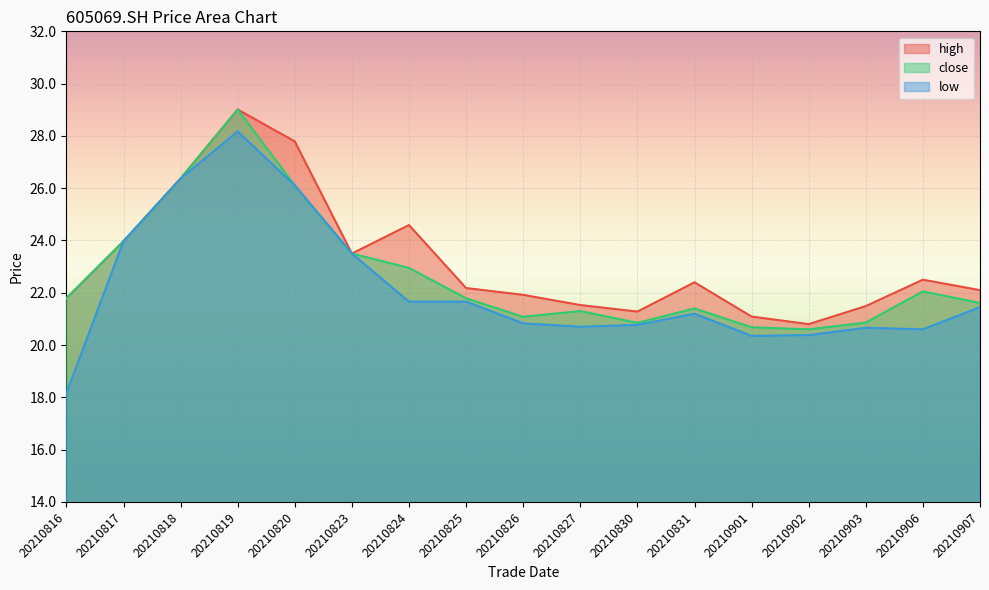

True or false: close and high intersect in this chart.

False